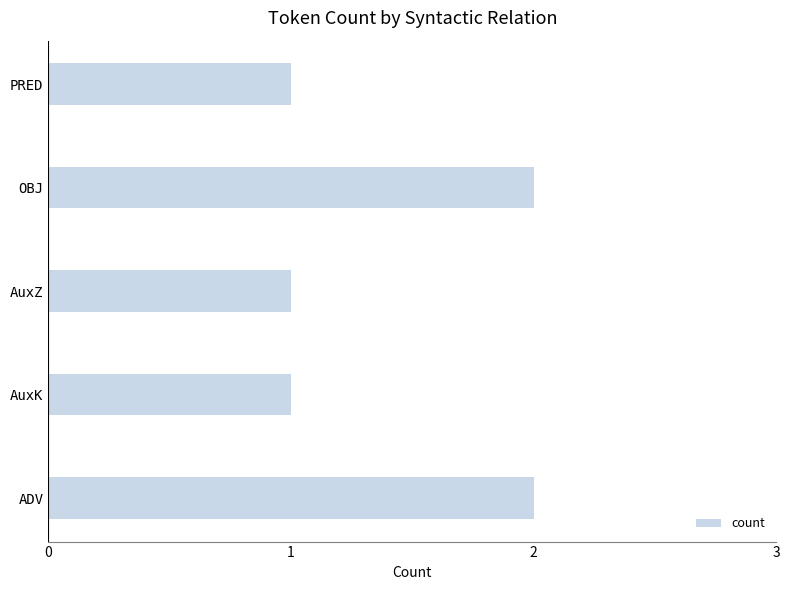

What is the sum of all values?

7